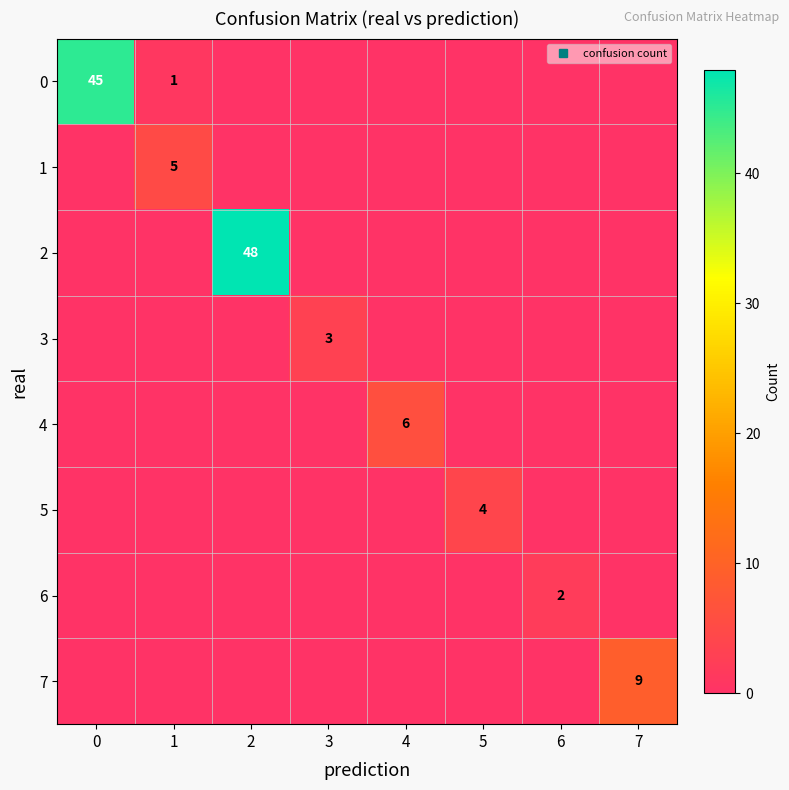

How many data points does each series have?

8